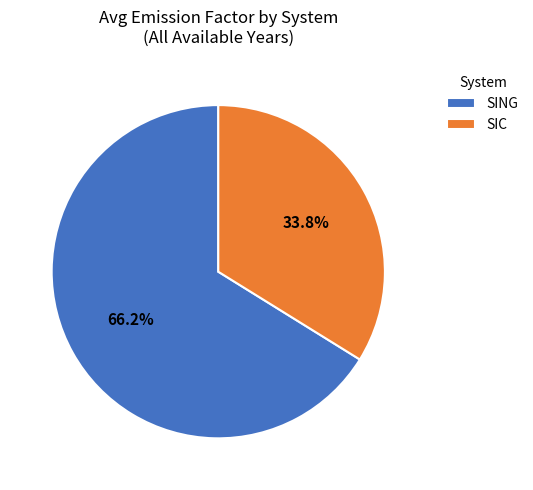

What is the largest slice in the pie chart?

SING